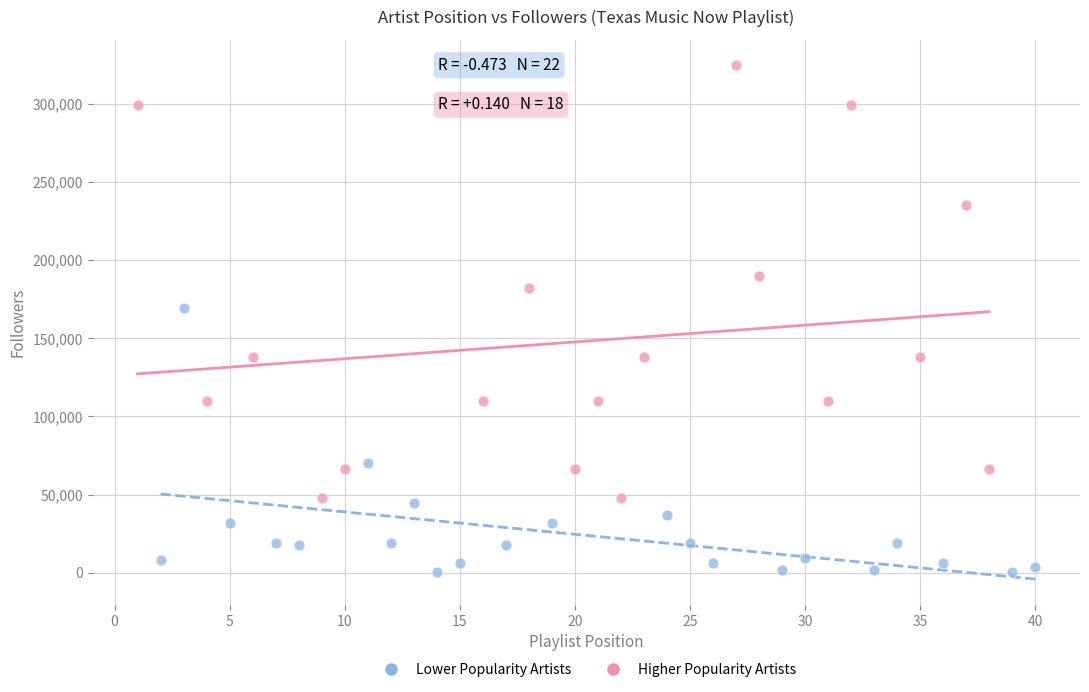

Which series has the largest Y range (max minus min)?

Higher Popularity Artists